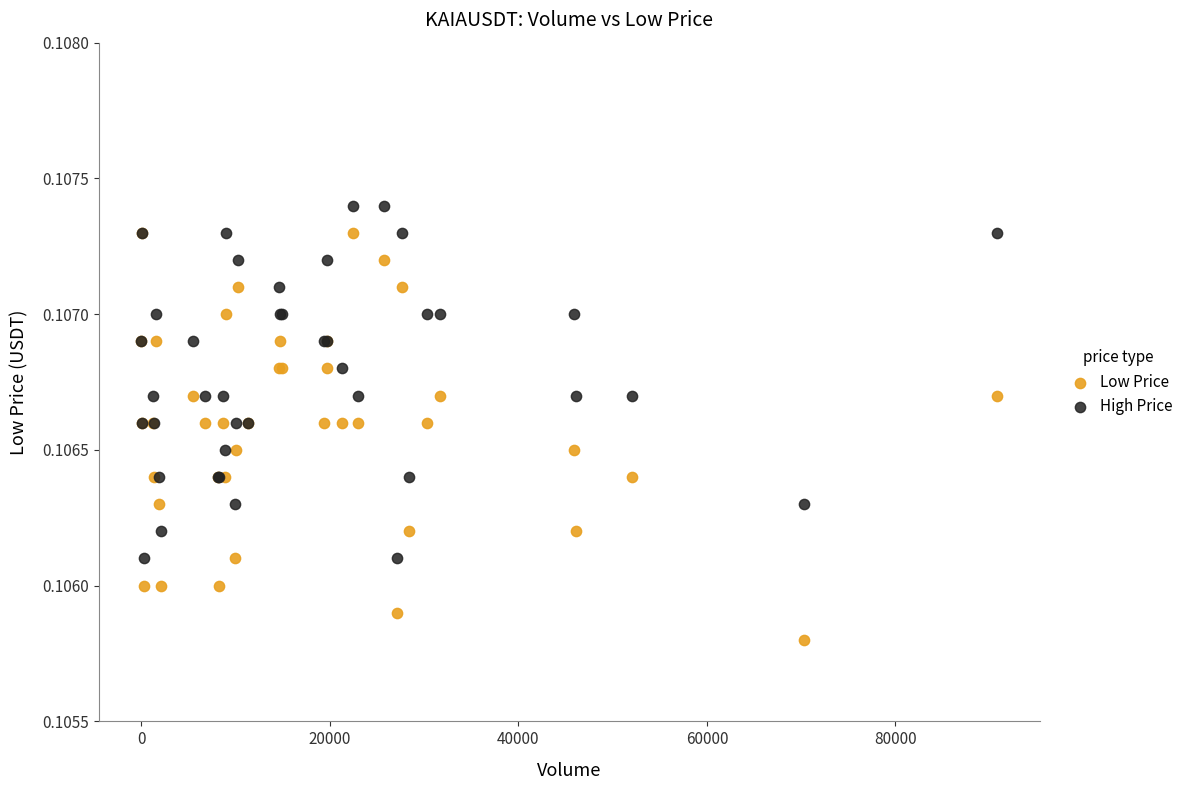

Which series reaches the maximum Y coordinate?

High Price